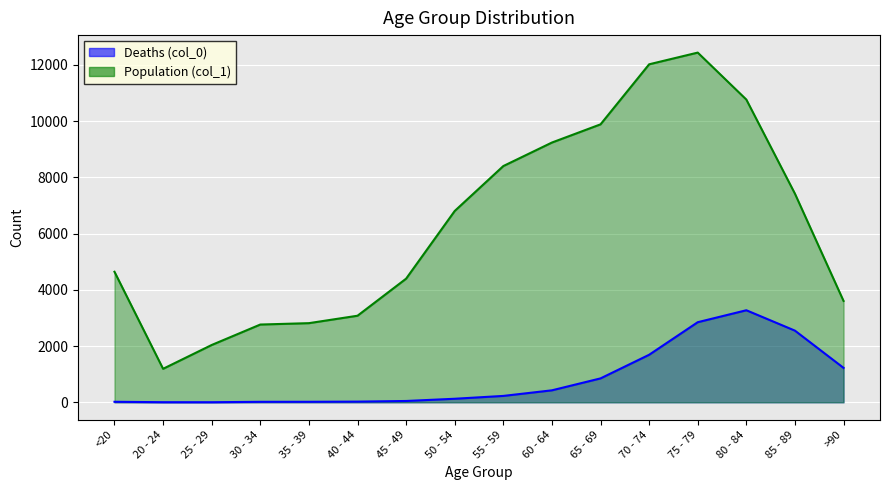

The value of Population (col_1) at >90 is 3604. True or false?

True